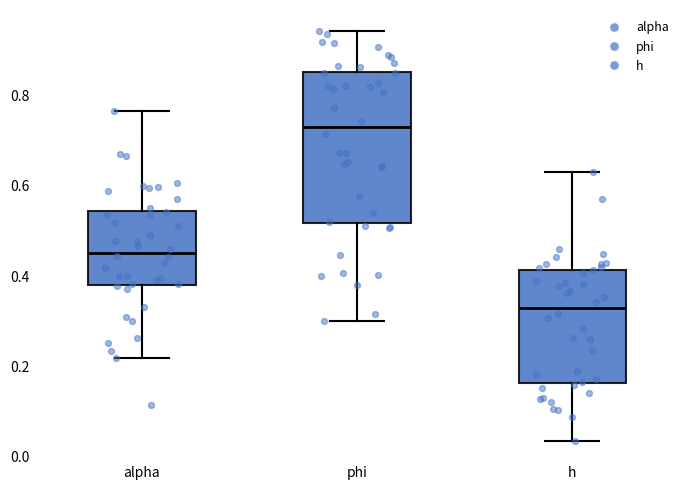

Comparing the boxes themselves (not the whiskers), which one is the tallest?

phi